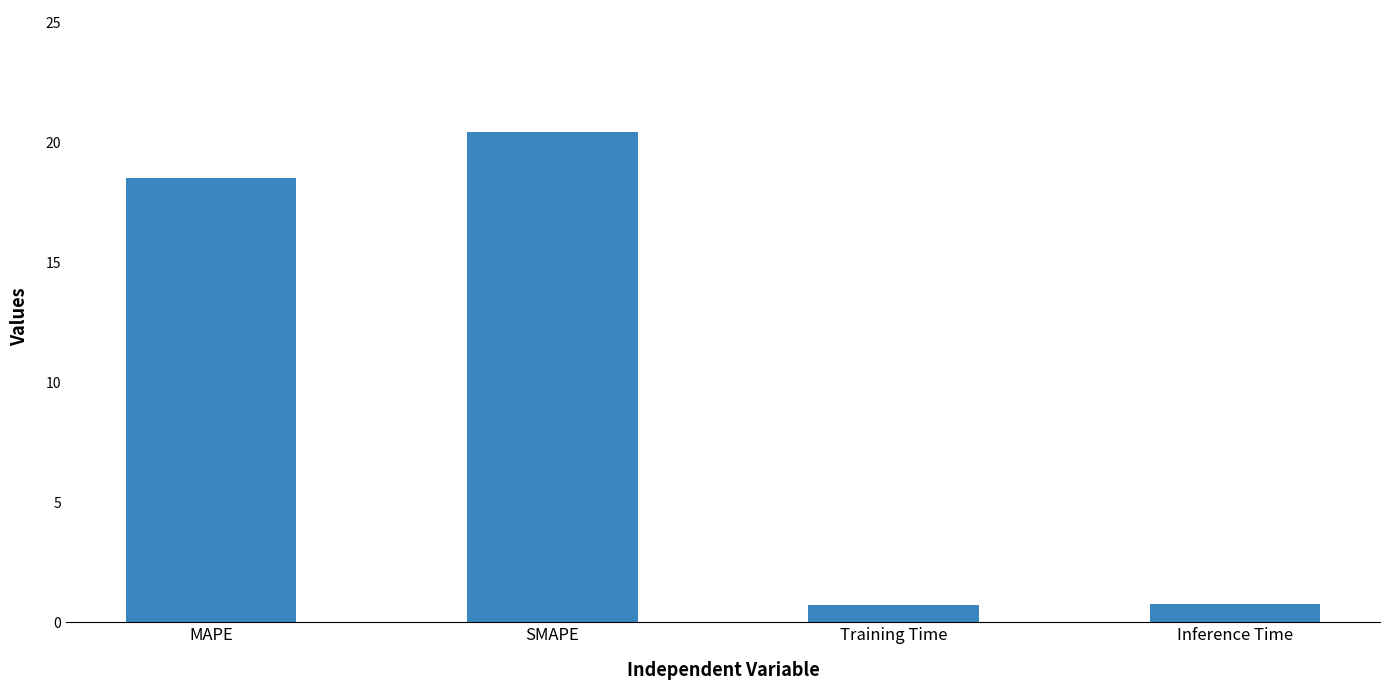

What is the sum of all values?

40.4